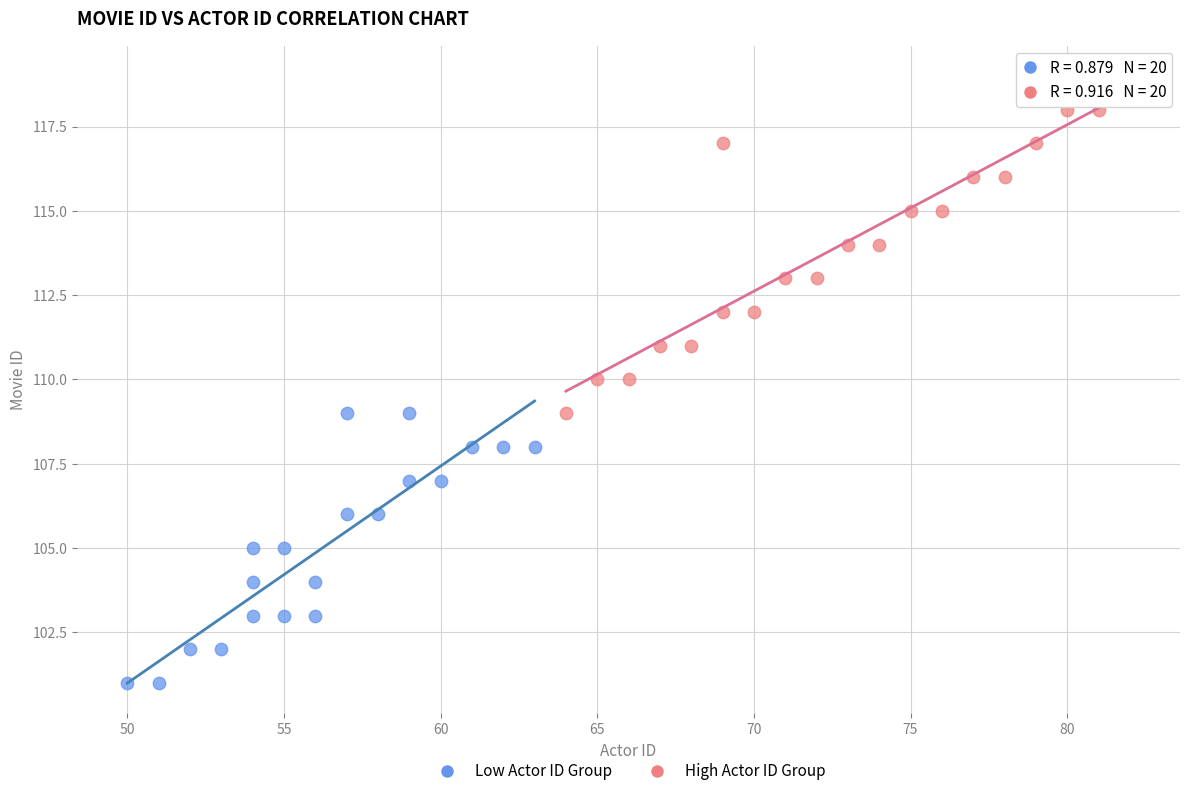

Which series contains the highest Y value?

High Actor ID Group